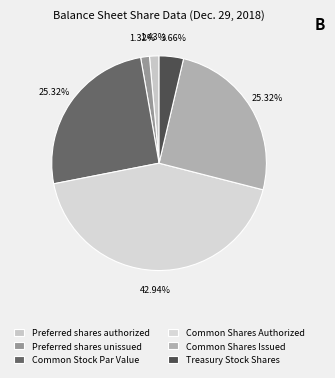

Which slice is the smallest?

Preferred shares unissued